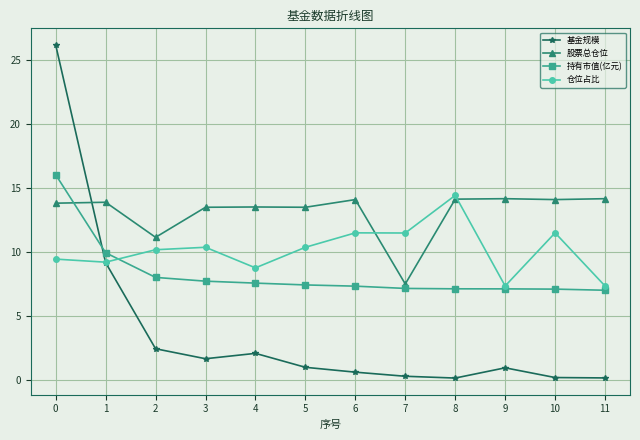

At 11, list the series in order from largest to smallest.

股票总仓位, 仓位占比, 持有市值(亿元), 基金规模